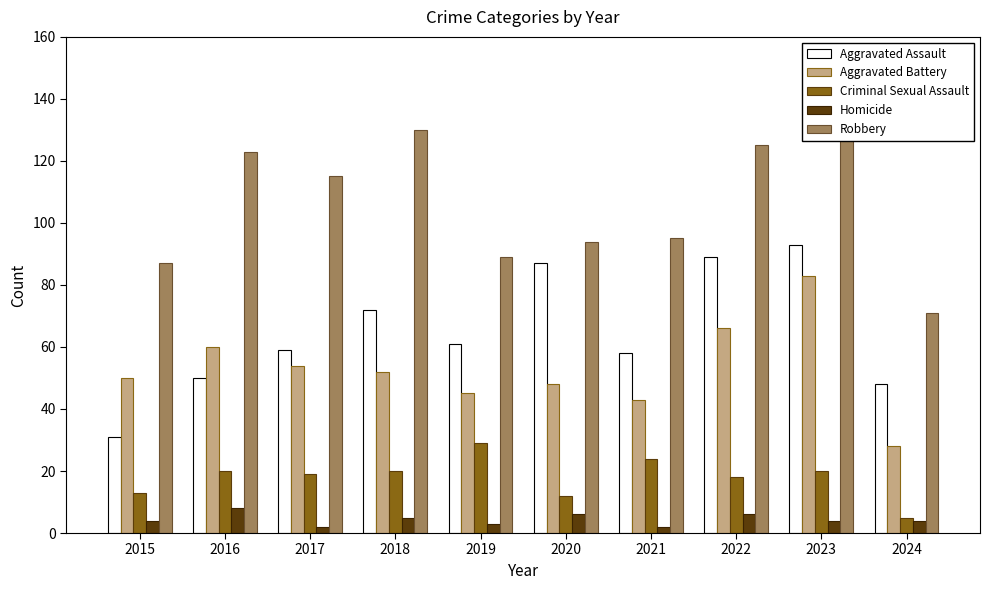

What is the sum of all Aggravated Battery values?

529